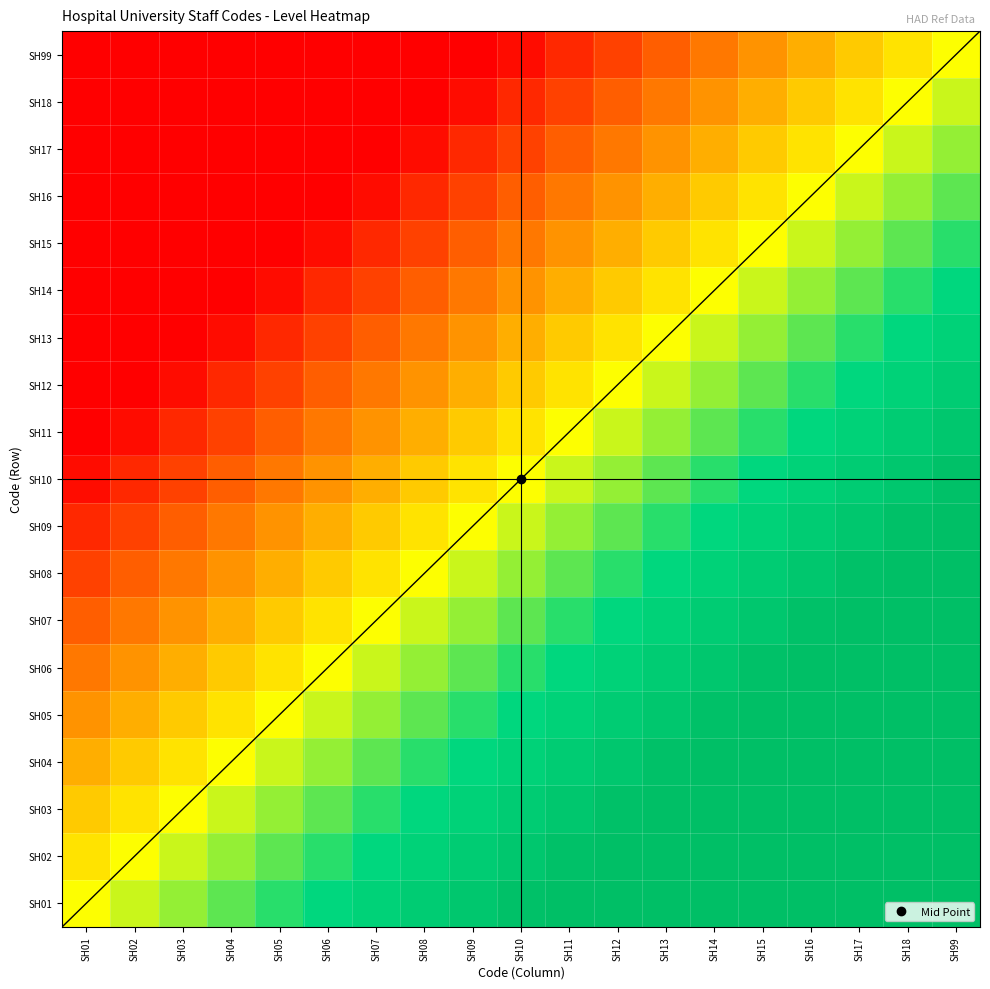

Reading left to right, extract all data points from this chart.

SH01: SH01=0.5	SH02=0.6	SH03=0.6	SH04=0.7	SH05=0.7	SH06=0.8	SH07=0.8	SH08=0.9	SH09=0.9	SH10=1.0	SH11=1.0	SH12=1.0	SH13=1.0	SH14=1.0	SH15=1.0	SH16=1.0	SH17=1.0	SH18=1.0	SH99=1.0
SH02: SH01=0.4	SH02=0.5	SH03=0.6	SH04=0.6	SH05=0.7	SH06=0.7	SH07=0.8	SH08=0.8	SH09=0.9	SH10=0.9	SH11=1.0	SH12=1.0	SH13=1.0	SH14=1.0	SH15=1.0	SH16=1.0	SH17=1.0	SH18=1.0	SH99=1.0
SH03: SH01=0.4	SH02=0.4	SH03=0.5	SH04=0.6	SH05=0.6	SH06=0.7	SH07=0.7	SH08=0.8	SH09=0.8	SH10=0.9	SH11=0.9	SH12=1.0	SH13=1.0	SH14=1.0	SH15=1.0	SH16=1.0	SH17=1.0	SH18=1.0	SH99=1.0
SH04: SH01=0.3	SH02=0.4	SH03=0.4	SH04=0.5	SH05=0.6	SH06=0.6	SH07=0.7	SH08=0.7	SH09=0.8	SH10=0.8	SH11=0.9	SH12=0.9	SH13=1.0	SH14=1.0	SH15=1.0	SH16=1.0	SH17=1.0	SH18=1.0	SH99=1.0
SH05: SH01=0.3	SH02=0.3	SH03=0.4	SH04=0.4	SH05=0.5	SH06=0.6	SH07=0.6	SH08=0.7	SH09=0.7	SH10=0.8	SH11=0.8	SH12=0.9	SH13=0.9	SH14=1.0	SH15=1.0	SH16=1.0	SH17=1.0	SH18=1.0	SH99=1.0
SH06: SH01=0.2	SH02=0.3	SH03=0.3	SH04=0.4	SH05=0.4	SH06=0.5	SH07=0.6	SH08=0.6	SH09=0.7	SH10=0.7	SH11=0.8	SH12=0.8	SH13=0.9	SH14=0.9	SH15=1.0	SH16=1.0	SH17=1.0	SH18=1.0	SH99=1.0
SH07: SH01=0.2	SH02=0.2	SH03=0.3	SH04=0.3	SH05=0.4	SH06=0.4	SH07=0.5	SH08=0.6	SH09=0.6	SH10=0.7	SH11=0.7	SH12=0.8	SH13=0.8	SH14=0.9	SH15=0.9	SH16=1.0	SH17=1.0	SH18=1.0	SH99=1.0
SH08: SH01=0.1	SH02=0.2	SH03=0.2	SH04=0.3	SH05=0.3	SH06=0.4	SH07=0.4	SH08=0.5	SH09=0.6	SH10=0.6	SH11=0.7	SH12=0.7	SH13=0.8	SH14=0.8	SH15=0.9	SH16=0.9	SH17=1.0	SH18=1.0	SH99=1.0
SH09: SH01=0.1	SH02=0.1	SH03=0.2	SH04=0.2	SH05=0.3	SH06=0.3	SH07=0.4	SH08=0.4	SH09=0.5	SH10=0.6	SH11=0.6	SH12=0.7	SH13=0.7	SH14=0.8	SH15=0.8	SH16=0.9	SH17=0.9	SH18=1.0	SH99=1.0
SH10: SH01=0.0	SH02=0.1	SH03=0.1	SH04=0.2	SH05=0.2	SH06=0.3	SH07=0.3	SH08=0.4	SH09=0.4	SH10=0.5	SH11=0.6	SH12=0.6	SH13=0.7	SH14=0.7	SH15=0.8	SH16=0.8	SH17=0.9	SH18=0.9	SH99=1.0
SH11: SH01=0.0	SH02=0.0	SH03=0.1	SH04=0.1	SH05=0.2	SH06=0.2	SH07=0.3	SH08=0.3	SH09=0.4	SH10=0.4	SH11=0.5	SH12=0.6	SH13=0.6	SH14=0.7	SH15=0.7	SH16=0.8	SH17=0.8	SH18=0.9	SH99=0.9
SH12: SH01=0.0	SH02=0.0	SH03=0.0	SH04=0.1	SH05=0.1	SH06=0.2	SH07=0.2	SH08=0.3	SH09=0.3	SH10=0.4	SH11=0.4	SH12=0.5	SH13=0.6	SH14=0.6	SH15=0.7	SH16=0.7	SH17=0.8	SH18=0.8	SH99=0.9
SH13: SH01=0.0	SH02=0.0	SH03=0.0	SH04=0.0	SH05=0.1	SH06=0.1	SH07=0.2	SH08=0.2	SH09=0.3	SH10=0.3	SH11=0.4	SH12=0.4	SH13=0.5	SH14=0.6	SH15=0.6	SH16=0.7	SH17=0.7	SH18=0.8	SH99=0.8
SH14: SH01=0.0	SH02=0.0	SH03=0.0	SH04=0.0	SH05=0.0	SH06=0.1	SH07=0.1	SH08=0.2	SH09=0.2	SH10=0.3	SH11=0.3	SH12=0.4	SH13=0.4	SH14=0.5	SH15=0.6	SH16=0.6	SH17=0.7	SH18=0.7	SH99=0.8
SH15: SH01=0.0	SH02=0.0	SH03=0.0	SH04=0.0	SH05=0.0	SH06=0.0	SH07=0.1	SH08=0.1	SH09=0.2	SH10=0.2	SH11=0.3	SH12=0.3	SH13=0.4	SH14=0.4	SH15=0.5	SH16=0.6	SH17=0.6	SH18=0.7	SH99=0.7
SH16: SH01=0.0	SH02=0.0	SH03=0.0	SH04=0.0	SH05=0.0	SH06=0.0	SH07=0.0	SH08=0.1	SH09=0.1	SH10=0.2	SH11=0.2	SH12=0.3	SH13=0.3	SH14=0.4	SH15=0.4	SH16=0.5	SH17=0.6	SH18=0.6	SH99=0.7
SH17: SH01=0.0	SH02=0.0	SH03=0.0	SH04=0.0	SH05=0.0	SH06=0.0	SH07=0.0	SH08=0.0	SH09=0.1	SH10=0.1	SH11=0.2	SH12=0.2	SH13=0.3	SH14=0.3	SH15=0.4	SH16=0.4	SH17=0.5	SH18=0.6	SH99=0.6
SH18: SH01=0.0	SH02=0.0	SH03=0.0	SH04=0.0	SH05=0.0	SH06=0.0	SH07=0.0	SH08=0.0	SH09=0.0	SH10=0.1	SH11=0.1	SH12=0.2	SH13=0.2	SH14=0.3	SH15=0.3	SH16=0.4	SH17=0.4	SH18=0.5	SH99=0.6
SH99: SH01=0.0	SH02=0.0	SH03=0.0	SH04=0.0	SH05=0.0	SH06=0.0	SH07=0.0	SH08=0.0	SH09=0.0	SH10=0.0	SH11=0.1	SH12=0.1	SH13=0.2	SH14=0.2	SH15=0.3	SH16=0.3	SH17=0.4	SH18=0.4	SH99=0.5